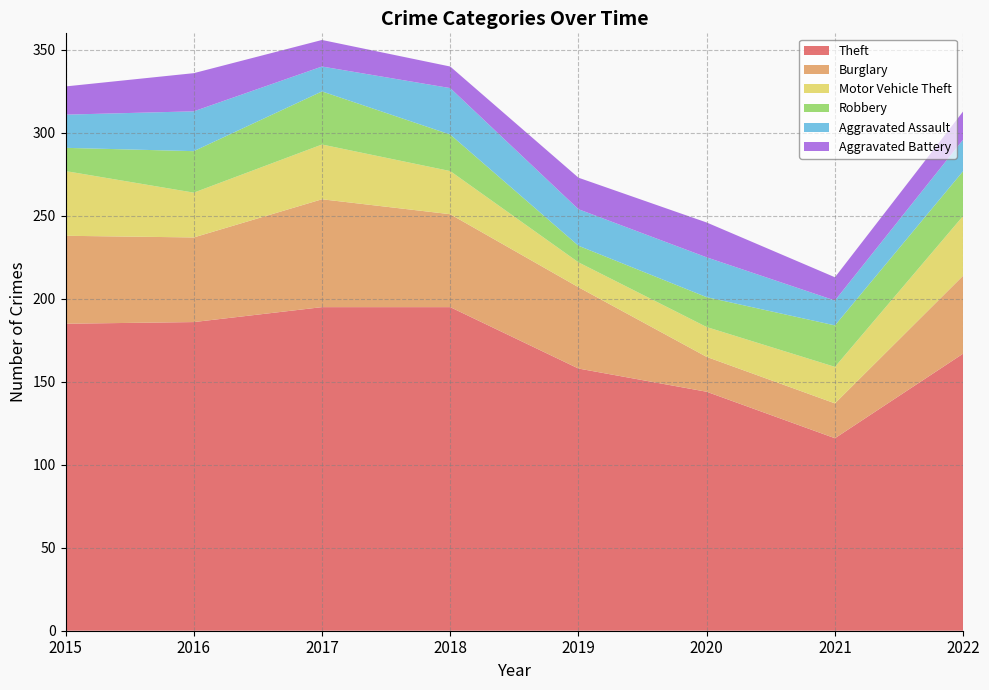

Reading left to right, transcribe all the data shown in this chart.

Theft: 2015=185	2016=186	2017=195	2018=195	2019=158	2020=144	2021=116	2022=167
Burglary: 2015=53	2016=51	2017=65	2018=56	2019=49	2020=21	2021=21	2022=47
Motor Vehicle Theft: 2015=39	2016=27	2017=33	2018=26	2019=15	2020=18	2021=22	2022=36
Robbery: 2015=14	2016=25	2017=32	2018=22	2019=10	2020=18	2021=25	2022=27
Aggravated Assault: 2015=20	2016=24	2017=15	2018=28	2019=22	2020=24	2021=15	2022=19
Aggravated Battery: 2015=17	2016=23	2017=16	2018=13	2019=19	2020=21	2021=14	2022=17